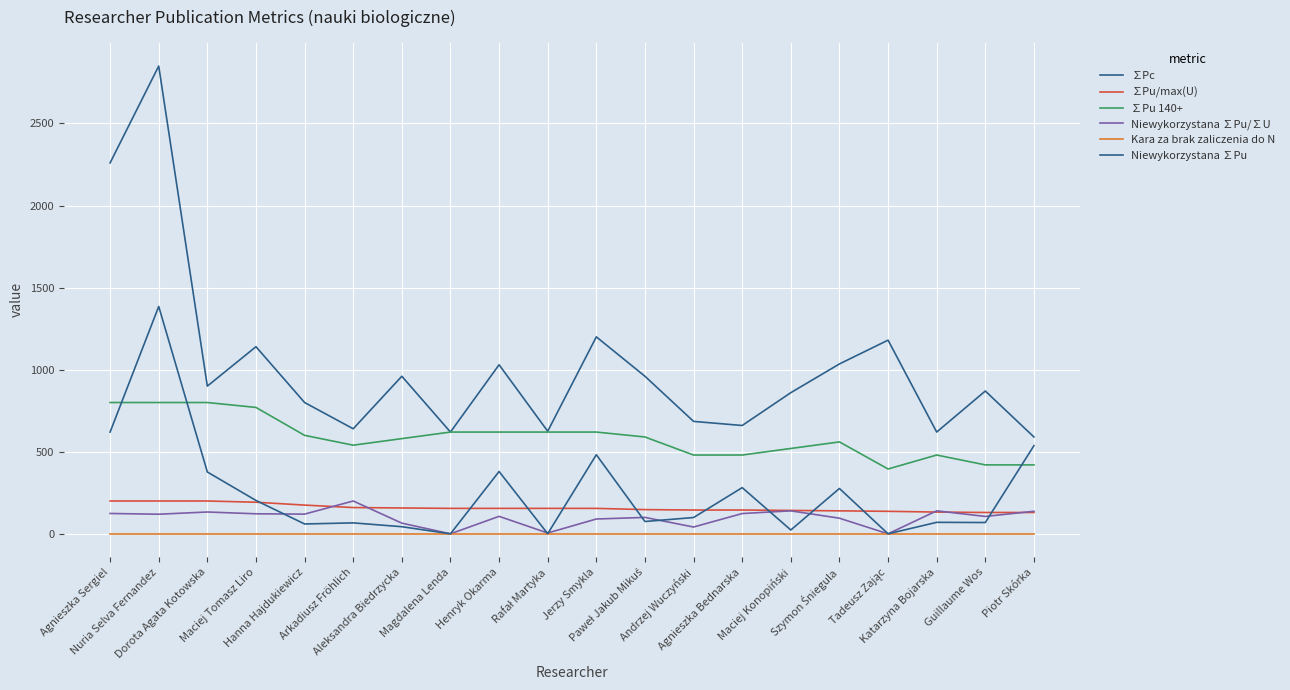

Reading left to right, extract all data points from this chart.

∑Pc: Agnieszka Sergiel=2260.0	Nuria Selva Fernandez=2850.0	Dorota Agata Kotowska=900.0	Maciej Tomasz Liro=1140.0	Hanna Hajdukiewicz=800.0	Arkadiusz Fröhlich=640.0	Aleksandra Biedrzycka=960.0	Magdalena Lenda=620.0	Henryk Okarma=1030.0	Rafał Martyka=625.0	Jerzy Smykla=1200.0	Paweł Jakub Mikuś=960.0	Andrzej Wuczyński=685.0	Agnieszka Bednarska=660.0	Maciej Konopiński=860.0	Szymon Śniegula=1035.0	Tadeusz Zając=1180.0	Katarzyna Bojarska=620.0	Guillaume Wos=870.0	Piotr Skórka=590.0
∑Pu/max(U): Agnieszka Sergiel=200.0	Nuria Selva Fernandez=200.0	Dorota Agata Kotowska=200.0	Maciej Tomasz Liro=192.5	Hanna Hajdukiewicz=175.0	Arkadiusz Fröhlich=160.0	Aleksandra Biedrzycka=157.5	Magdalena Lenda=155.0	Henryk Okarma=155.0	Rafał Martyka=155.0	Jerzy Smykla=155.0	Paweł Jakub Mikuś=147.5	Andrzej Wuczyński=145.0	Agnieszka Bednarska=145.0	Maciej Konopiński=142.5	Szymon Śniegula=140.0	Tadeusz Zając=137.1	Katarzyna Bojarska=132.5	Guillaume Wos=130.0	Piotr Skórka=130.0
∑Pu 140+: Agnieszka Sergiel=800.0	Nuria Selva Fernandez=800.0	Dorota Agata Kotowska=800.0	Maciej Tomasz Liro=770.0	Hanna Hajdukiewicz=600.0	Arkadiusz Fröhlich=540.0	Aleksandra Biedrzycka=580.0	Magdalena Lenda=620.0	Henryk Okarma=620.0	Rafał Martyka=620.0	Jerzy Smykla=620.0	Paweł Jakub Mikuś=590.0	Andrzej Wuczyński=480.0	Agnieszka Bednarska=480.0	Maciej Konopiński=520.0	Szymon Śniegula=560.0	Tadeusz Zając=395.0	Katarzyna Bojarska=480.0	Guillaume Wos=420.0	Piotr Skórka=420.0
Niewykorzystana ∑Pu/∑U: Agnieszka Sergiel=124.0	Nuria Selva Fernandez=119.5	Dorota Agata Kotowska=132.9	Maciej Tomasz Liro=122.0	Hanna Hajdukiewicz=120.0	Arkadiusz Fröhlich=200.0	Aleksandra Biedrzycka=65.0	Magdalena Lenda=0.0	Henryk Okarma=106.4	Rafał Martyka=5.0	Jerzy Smykla=90.3	Paweł Jakub Mikuś=100.0	Andrzej Wuczyński=41.4	Agnieszka Bednarska=123.6	Maciej Konopiński=140.0	Szymon Śniegula=95.1	Tadeusz Zając=0.0	Katarzyna Bojarska=140.0	Guillaume Wos=105.9	Piotr Skórka=137.3
Kara za brak zaliczenia do N: Agnieszka Sergiel=0.0	Nuria Selva Fernandez=0.0	Dorota Agata Kotowska=0.0	Maciej Tomasz Liro=0.0	Hanna Hajdukiewicz=0.0	Arkadiusz Fröhlich=0.0	Aleksandra Biedrzycka=0.0	Magdalena Lenda=0.0	Henryk Okarma=0.0	Rafał Martyka=0.0	Jerzy Smykla=0.0	Paweł Jakub Mikuś=0.0	Andrzej Wuczyński=0.0	Agnieszka Bednarska=0.0	Maciej Konopiński=0.0	Szymon Śniegula=0.0	Tadeusz Zając=0.0	Katarzyna Bojarska=0.0	Guillaume Wos=0.0	Piotr Skórka=0.0
Niewykorzystana ∑Pu: Agnieszka Sergiel=620.0	Nuria Selva Fernandez=1385.3	Dorota Agata Kotowska=376.7	Maciej Tomasz Liro=203.3	Hanna Hajdukiewicz=60.0	Arkadiusz Fröhlich=66.7	Aleksandra Biedrzycka=43.3	Magdalena Lenda=0.0	Henryk Okarma=379.7	Rafał Martyka=0.7	Jerzy Smykla=481.9	Paweł Jakub Mikuś=75.0	Andrzej Wuczyński=99.3	Agnieszka Bednarska=281.4	Maciej Konopiński=23.3	Szymon Śniegula=276.2	Tadeusz Zając=0.0	Katarzyna Bojarska=70.0	Guillaume Wos=68.8	Piotr Skórka=537.1